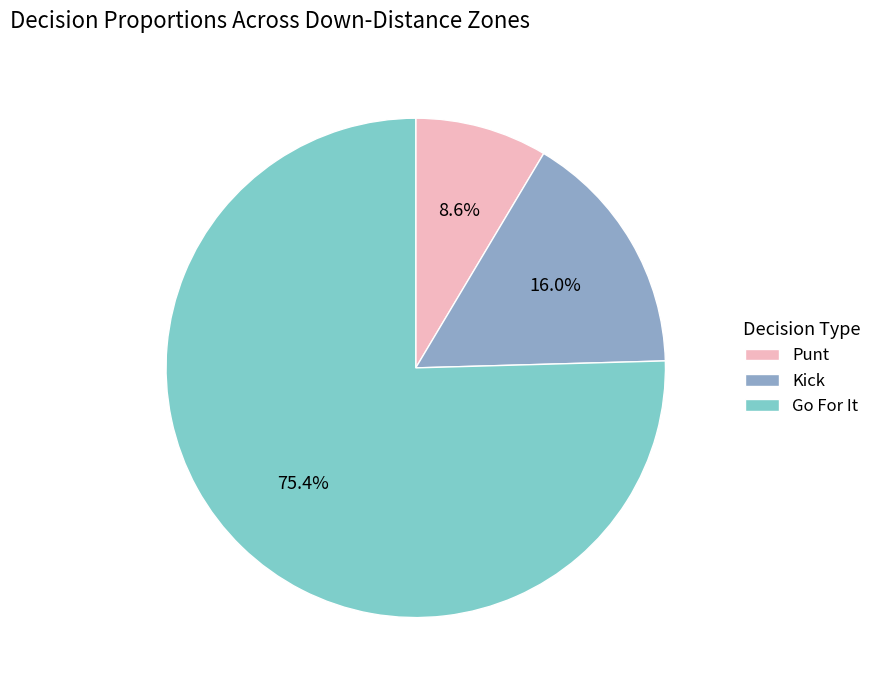

Which slice is the smallest?

Punt